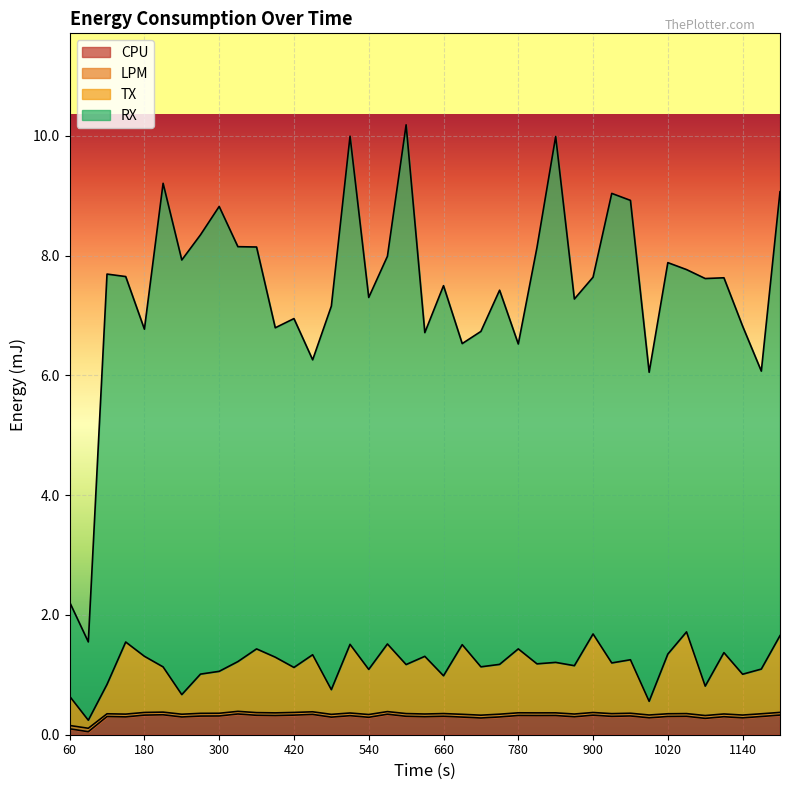

Reading right to left, list all the values displayed in this chart.

CPU: 1200=0.3	1170=0.3	1140=0.3	1110=0.3	1080=0.3	1050=0.3	1020=0.3	990=0.3	960=0.3	930=0.3	900=0.3	870=0.3	840=0.3	810=0.3	780=0.3	750=0.3	720=0.3	690=0.3	660=0.3	630=0.3	600=0.3	570=0.3	540=0.3	510=0.3	480=0.3	450=0.3	420=0.3	390=0.3	360=0.3	330=0.3	300=0.3	270=0.3	240=0.3	210=0.3	180=0.3	150=0.3	120=0.3	90=0.1	60=0.1
LPM: 1200=0.4	1170=0.3	1140=0.3	1110=0.3	1080=0.3	1050=0.4	1020=0.3	990=0.3	960=0.4	930=0.4	900=0.4	870=0.3	840=0.4	810=0.4	780=0.4	750=0.3	720=0.3	690=0.3	660=0.4	630=0.3	600=0.4	570=0.4	540=0.3	510=0.4	480=0.3	450=0.4	420=0.4	390=0.4	360=0.4	330=0.4	300=0.4	270=0.4	240=0.3	210=0.4	180=0.4	150=0.3	120=0.3	90=0.1	60=0.2
TX: 1200=1.7	1170=1.1	1140=1.0	1110=1.4	1080=0.8	1050=1.7	1020=1.3	990=0.6	960=1.3	930=1.2	900=1.7	870=1.2	840=1.2	810=1.2	780=1.4	750=1.2	720=1.1	690=1.5	660=1.0	630=1.3	600=1.2	570=1.5	540=1.1	510=1.5	480=0.8	450=1.3	420=1.1	390=1.3	360=1.4	330=1.2	300=1.1	270=1.0	240=0.7	210=1.1	180=1.3	150=1.5	120=0.8	90=0.2	60=0.6
RX: 1200=9.1	1170=6.1	1140=6.8	1110=7.6	1080=7.6	1050=7.8	1020=7.9	990=6.1	960=8.9	930=9.0	900=7.6	870=7.3	840=10.0	810=8.1	780=6.5	750=7.4	720=6.7	690=6.5	660=7.5	630=6.7	600=10.2	570=8.0	540=7.3	510=10.0	480=7.2	450=6.3	420=6.9	390=6.8	360=8.1	330=8.1	300=8.8	270=8.3	240=7.9	210=9.2	180=6.8	150=7.7	120=7.7	90=1.5	60=2.2